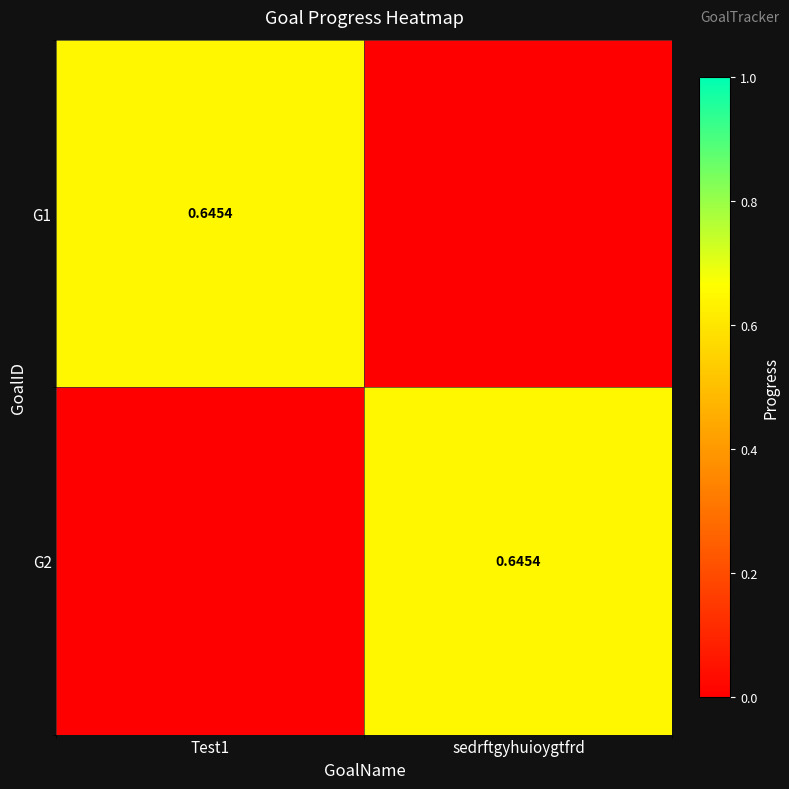

Where is G2 nearest to the value 0?

Test1